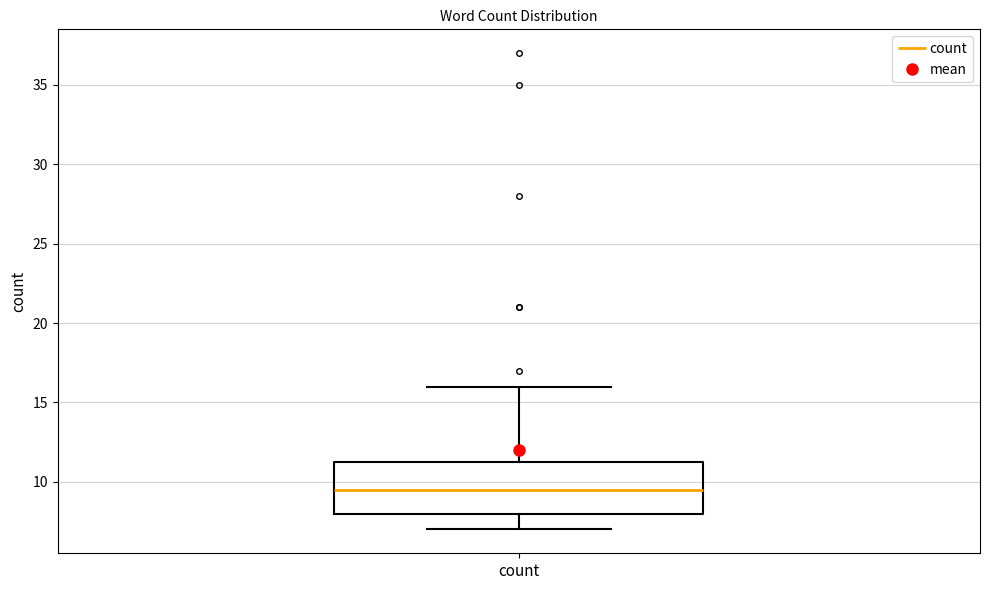

Where is the upper edge of the box for count on the y-axis? The values are not printed on the chart, so give them approximately, as read against the axis.

11.5